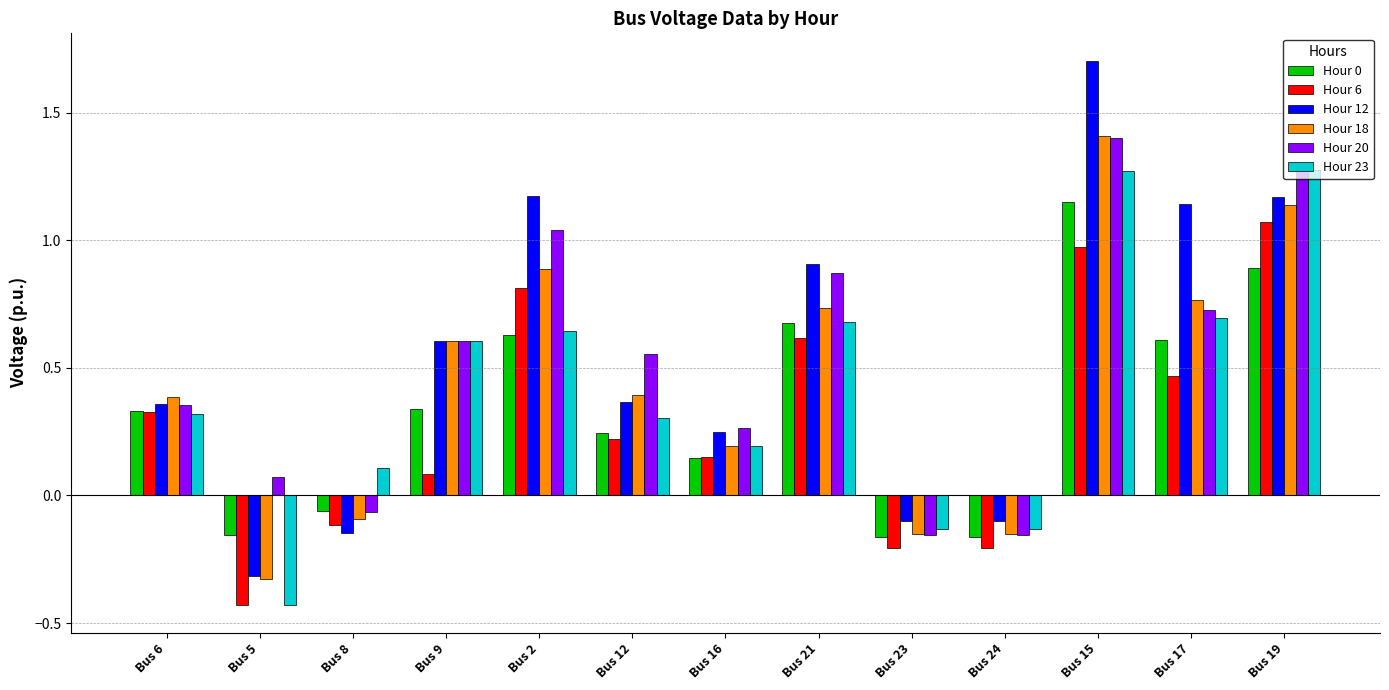

Does the chart contain stacked bars?

No